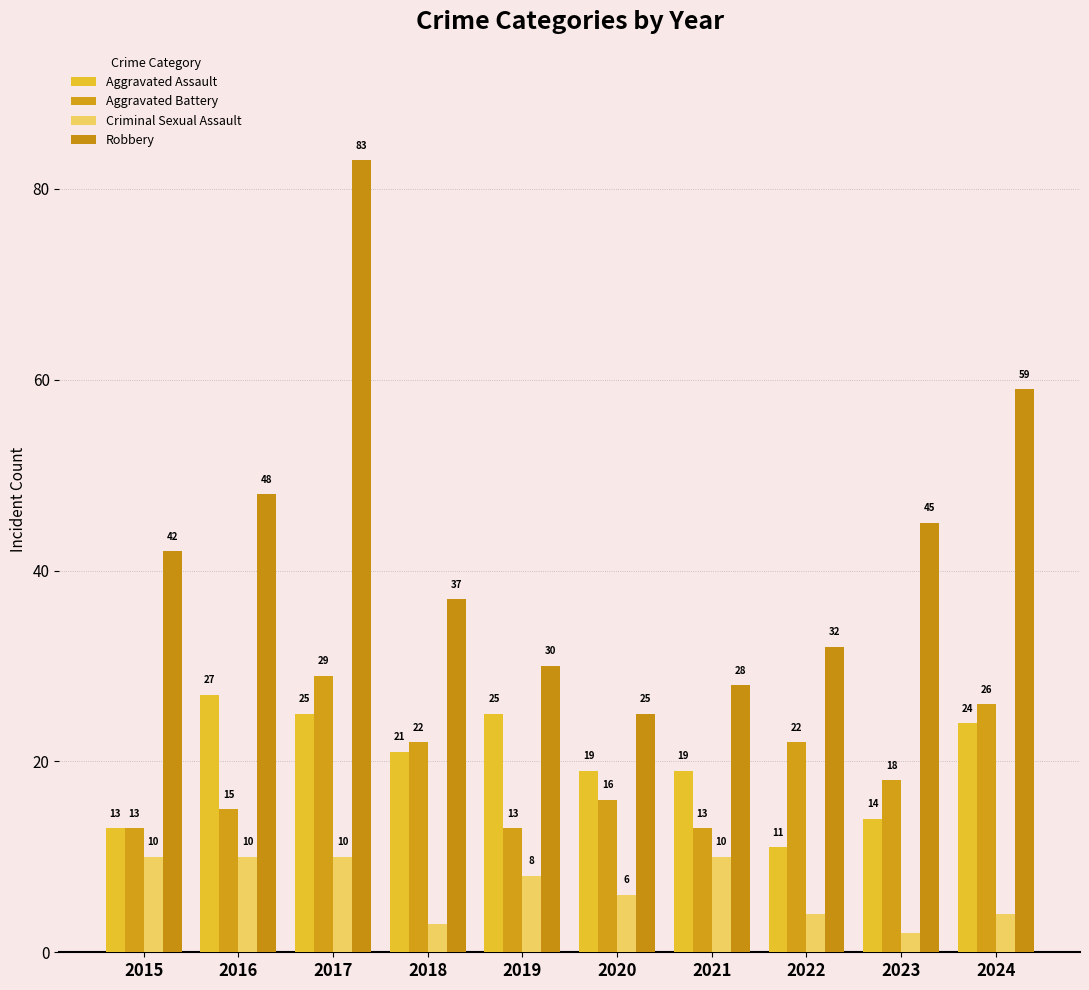

Which series changed the most between 2018 and 2019?

Aggravated Battery